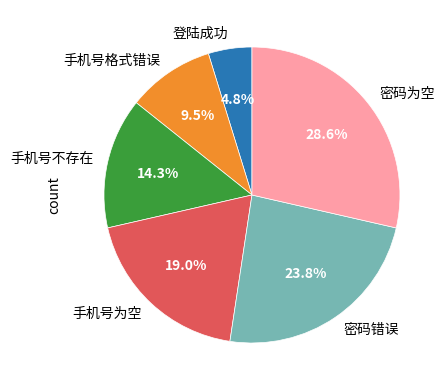

What percentage is the 手机号不存在 slice, to the nearest percent?

14%